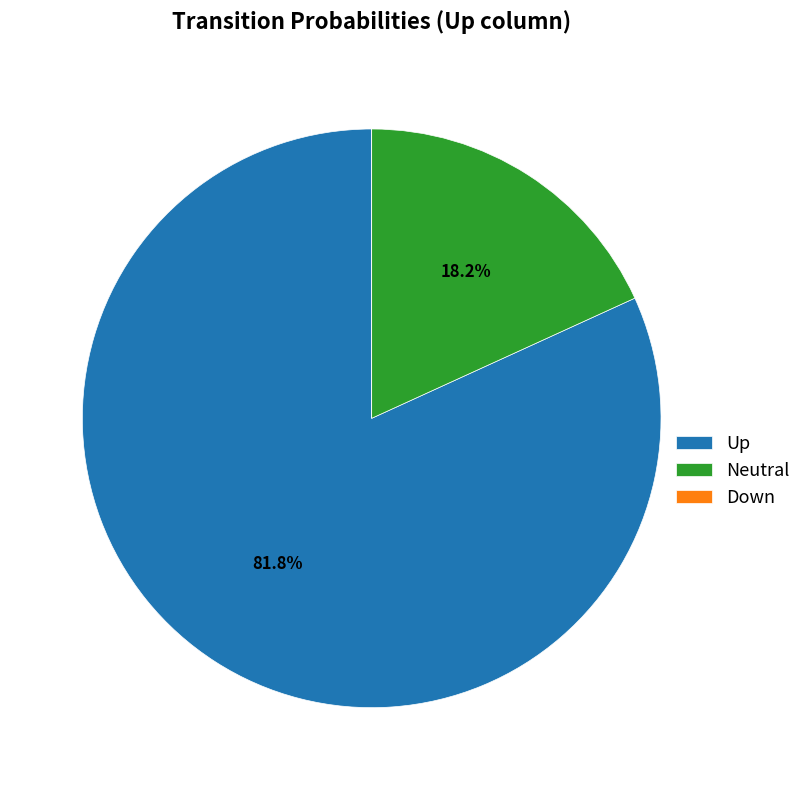

Do Up and Neutral together represent more than half of the pie?

Yes